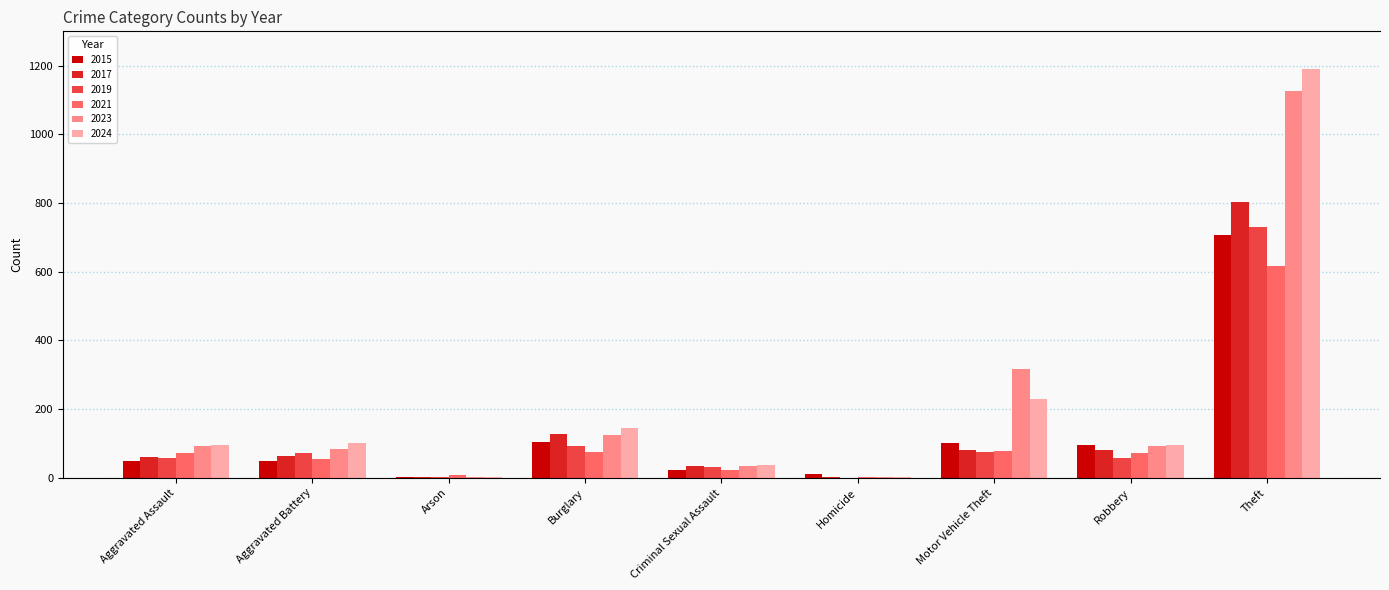

Which category has the highest value across all series?

Theft